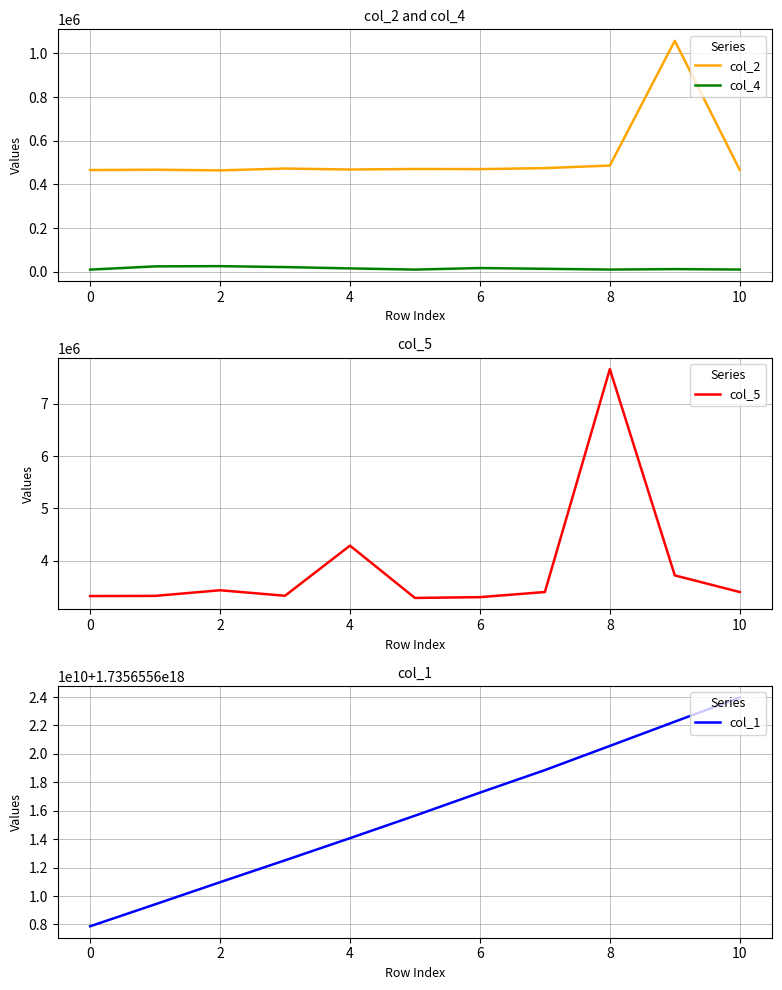

Read the col_1 value at 8, to the nearest 10.

1735655620561317760